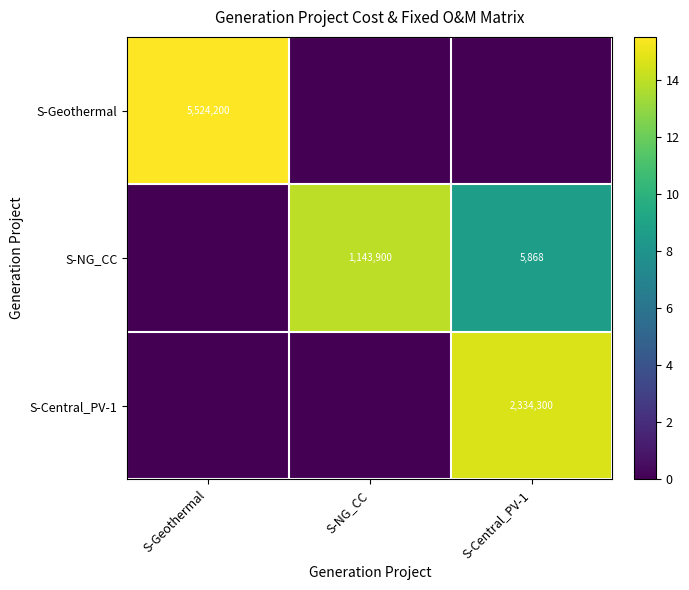

Is the value of S-Central_PV-1 at S-Central_PV-1 greater than the value of S-Geothermal at S-Geothermal?

No